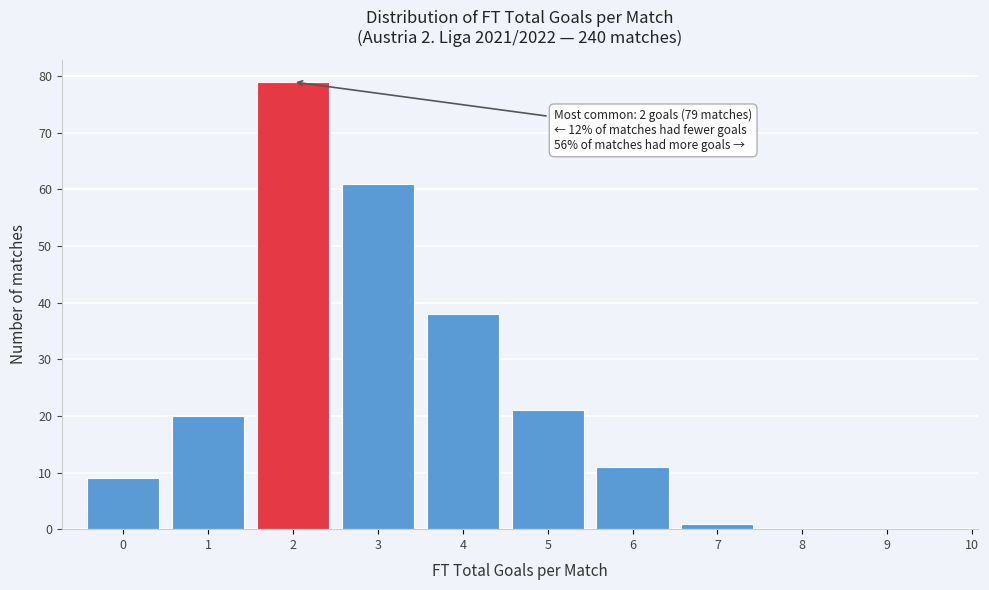

Reading left to right, list all the values displayed in this chart.

0=9	1=20	2=79	3=61	4=38	5=21	6=11	7=1	8=0	9=0	10=0